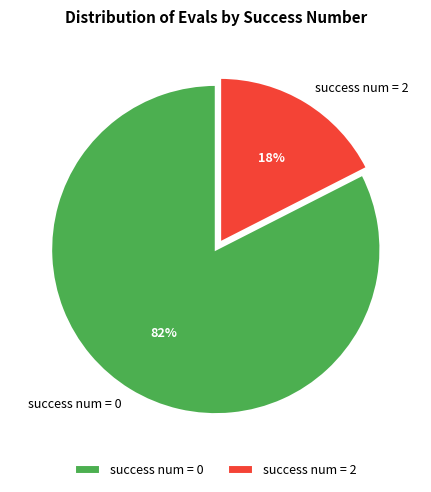

Rank the categories by value from highest to lowest.

success num = 0, success num = 2